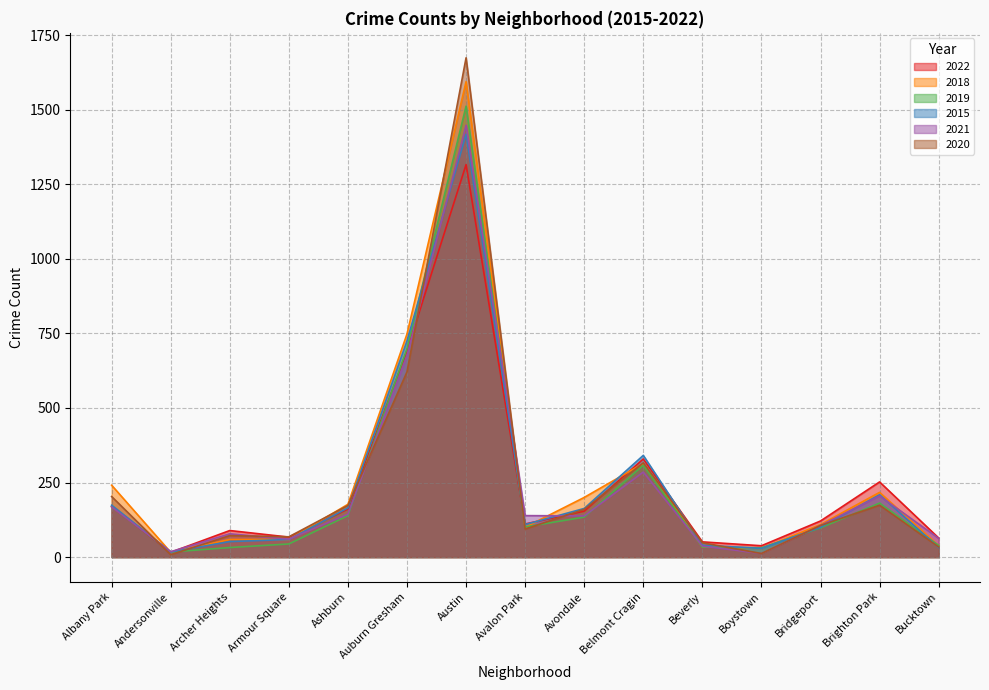

Is the value of 2021 at Avondale greater than the value of 2019 at Boystown?

Yes